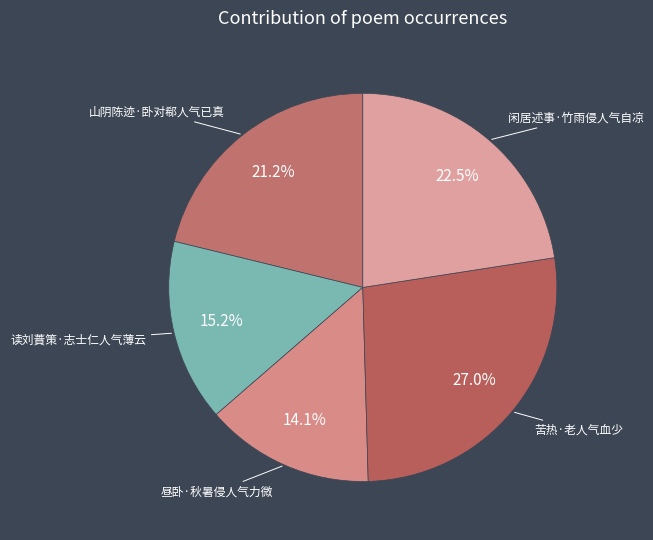

Which slice is the smallest?

昼卧·秋暑侵人气力微